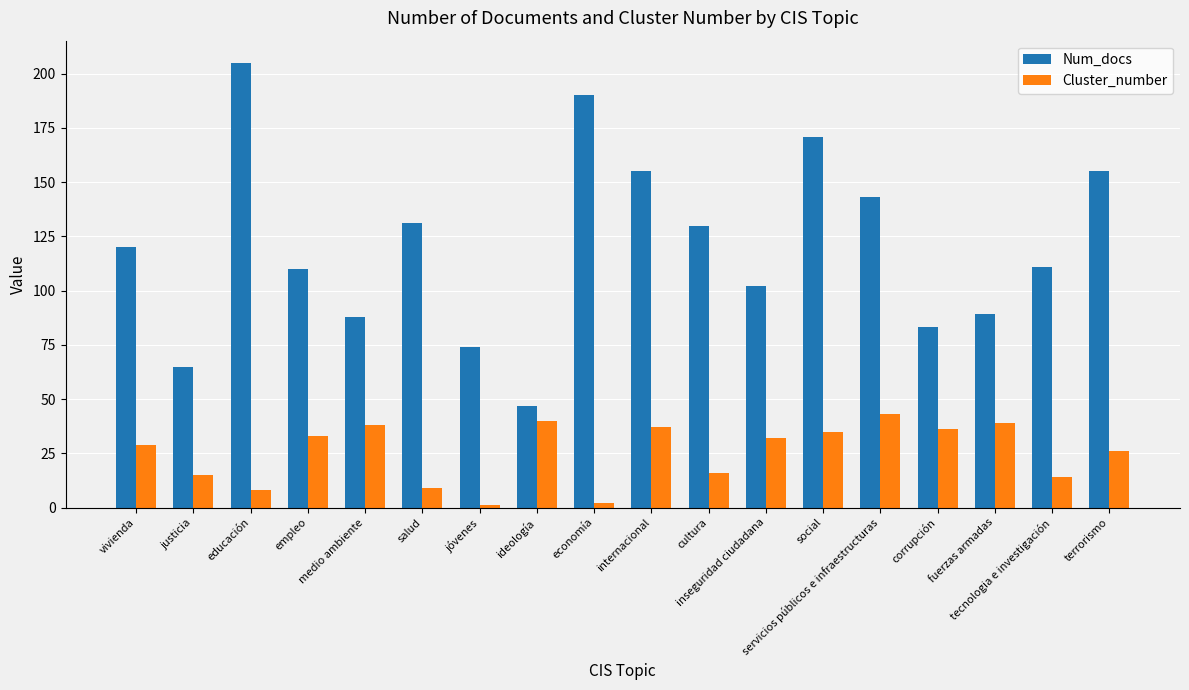

Does the chart contain any negative values?

No